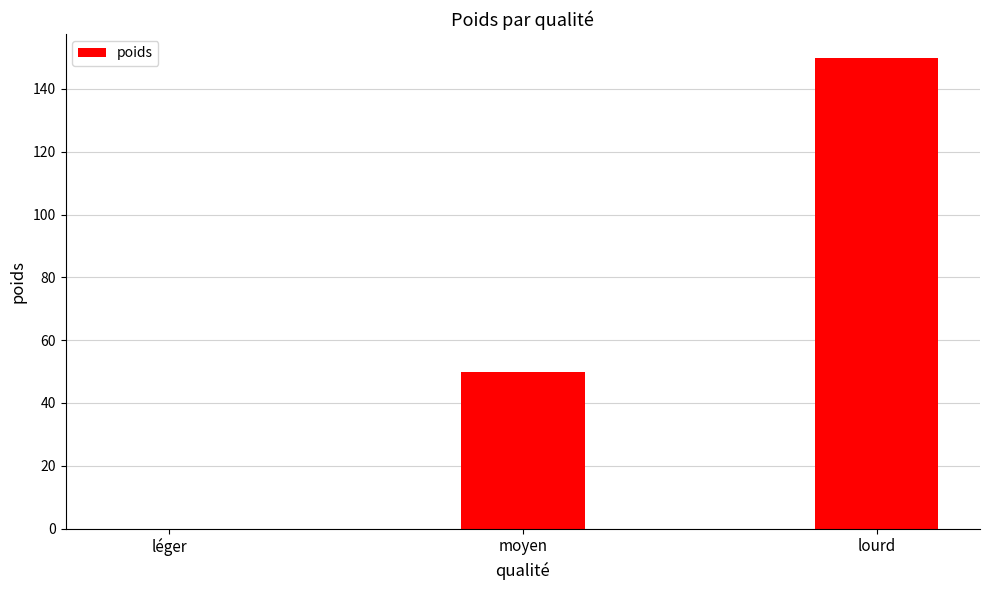

Which category has the highest value across all series?

lourd